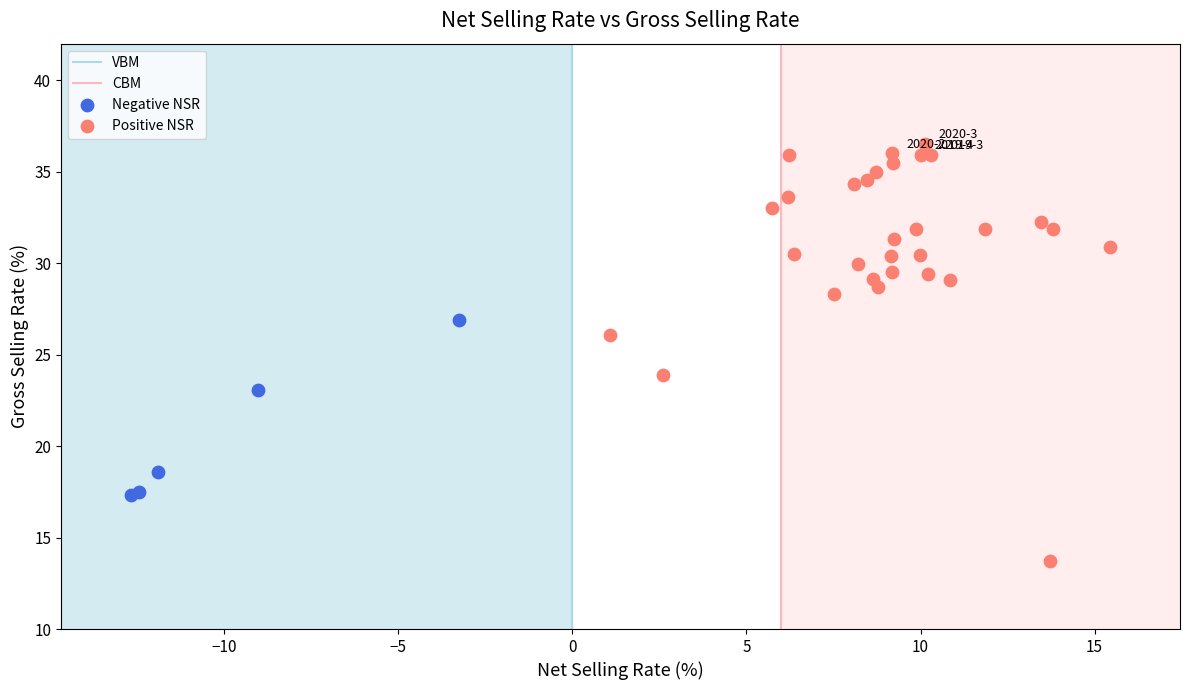

Which series reaches the minimum Y coordinate?

Positive NSR